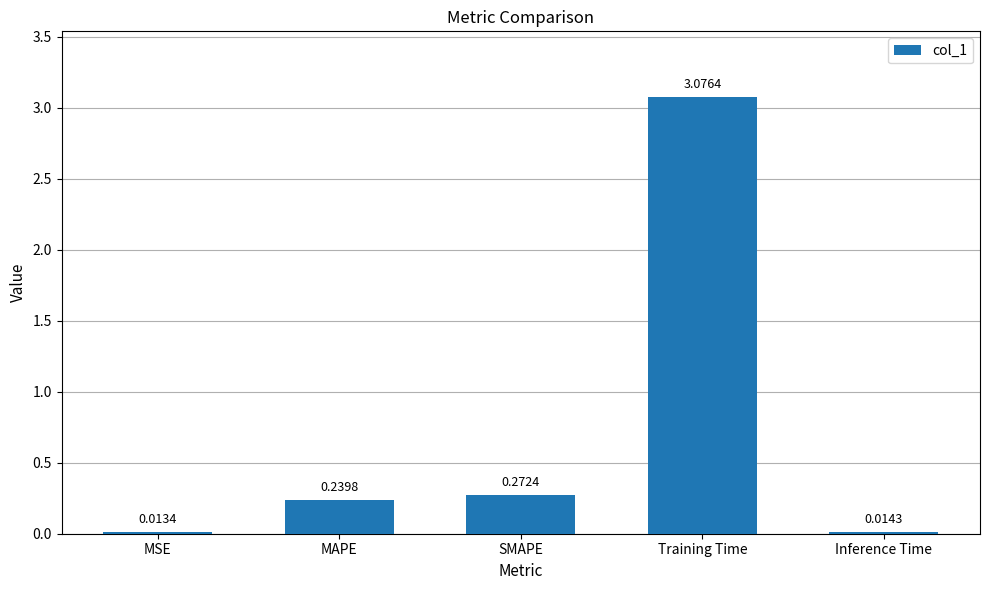

Between MSE and Inference Time, which is larger?

Inference Time